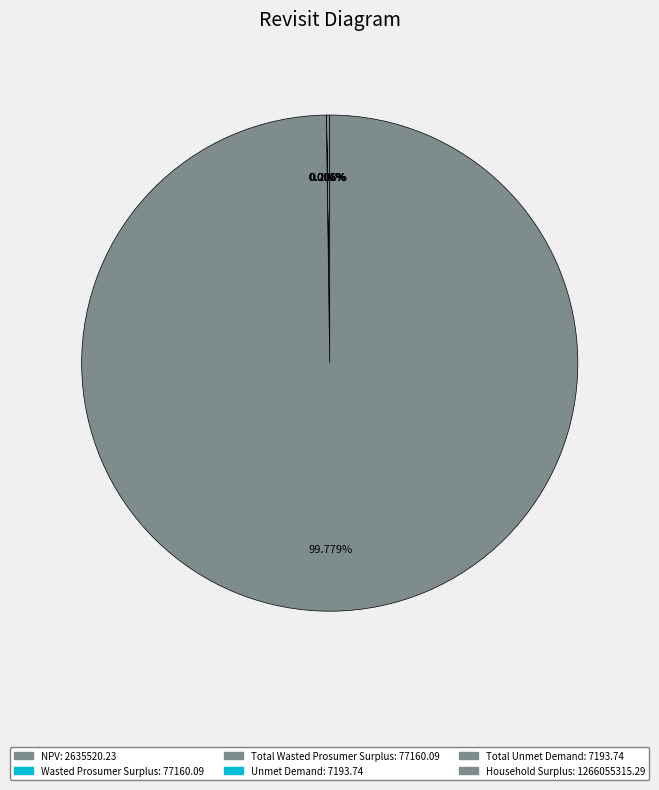

Is Unmet Demand the majority of the pie?

No